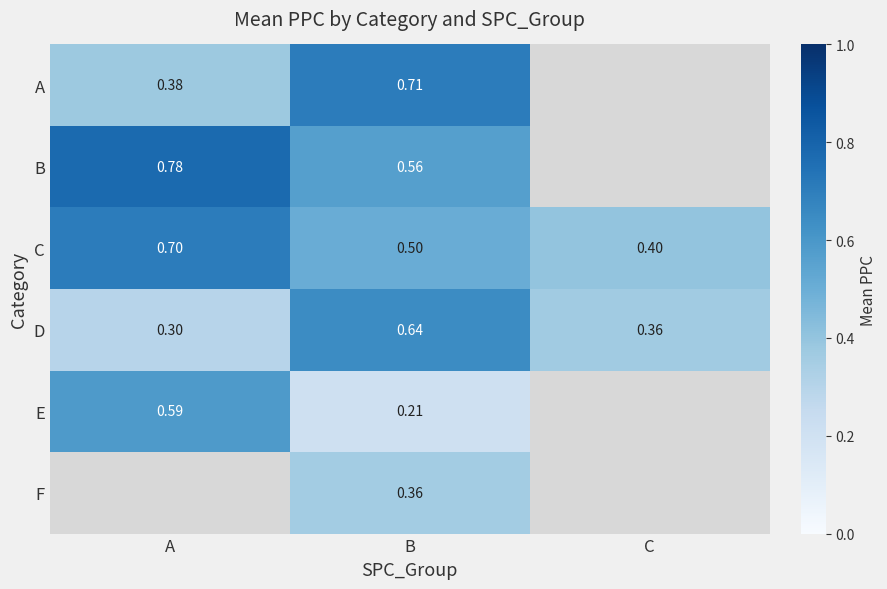

Is the value of E at A greater than the value of A at B?

No